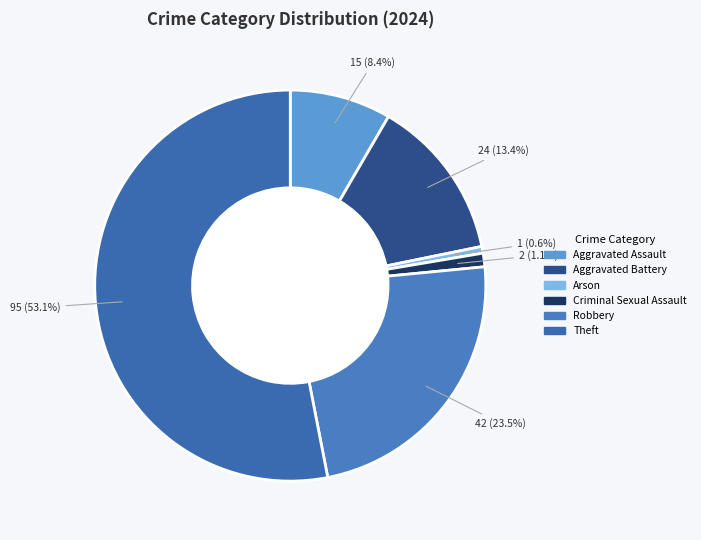

Count the number of slices in the pie.

6